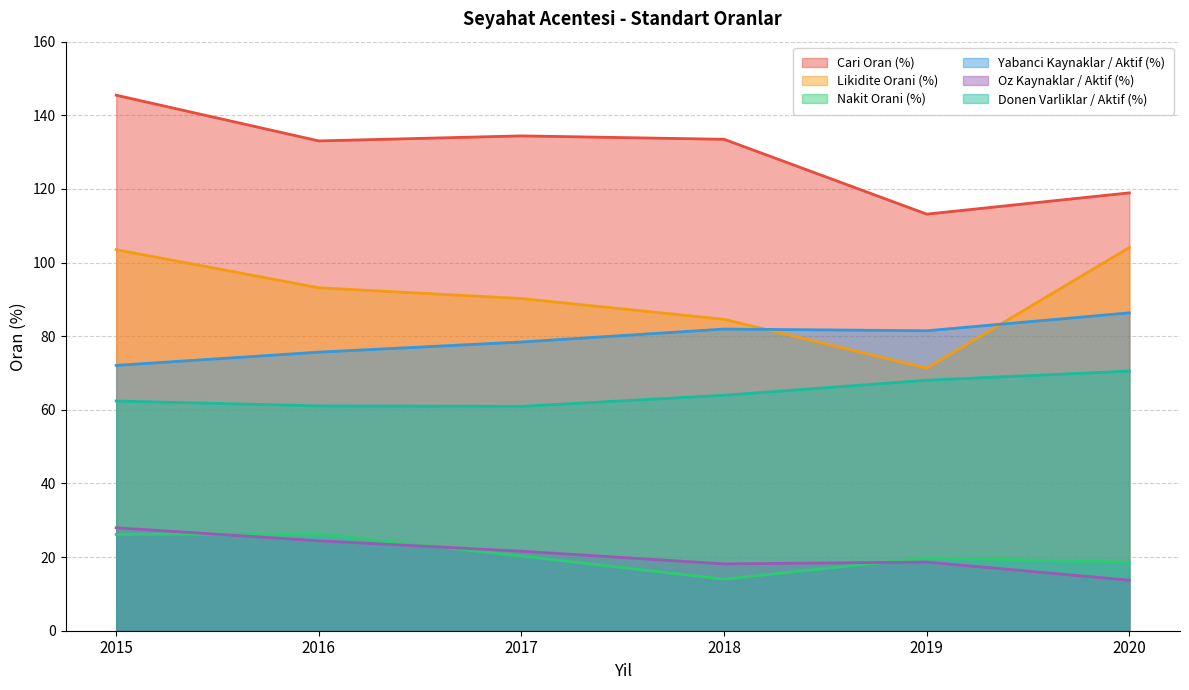

What is the difference between the maximum and minimum values in the Cari Oran (%) series?

32.3